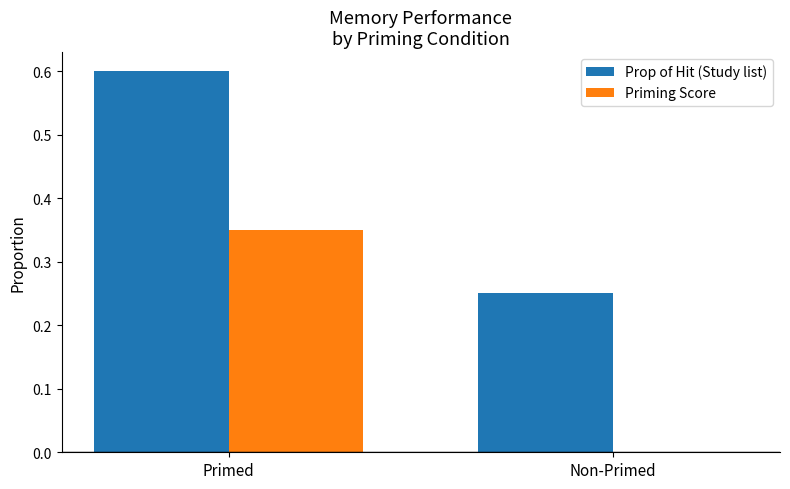

Is the value of Prop of Hit (Study list) at Non-Primed greater than the value of Priming Score at Primed?

No